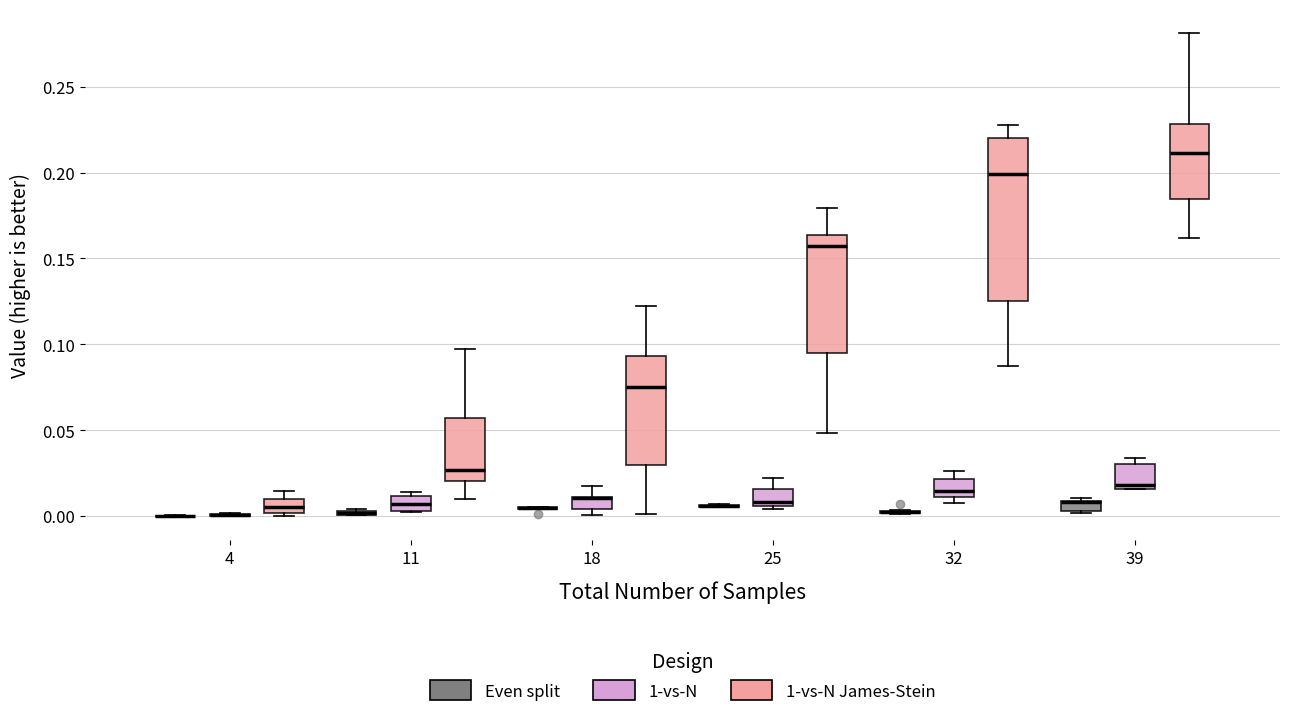

Where is the upper edge of the box for 11 (1-vs-N James-Stein) on the y-axis? The values are not printed on the chart, so give them approximately, as read against the axis.

0.055